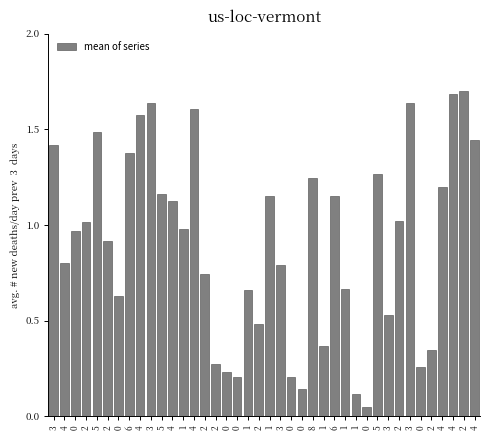

The chart shows a value of 0.2 at 1. True or false?

False